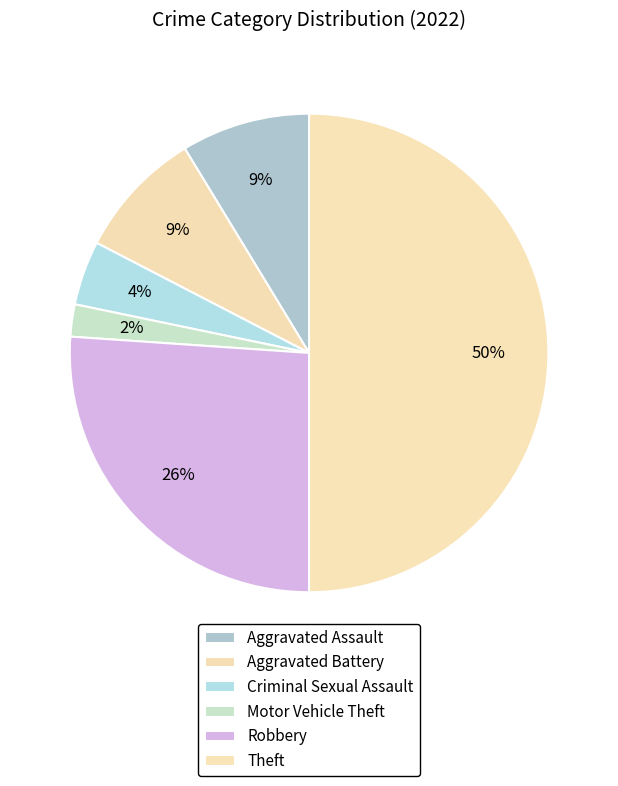

How many segments does this pie chart have?

6